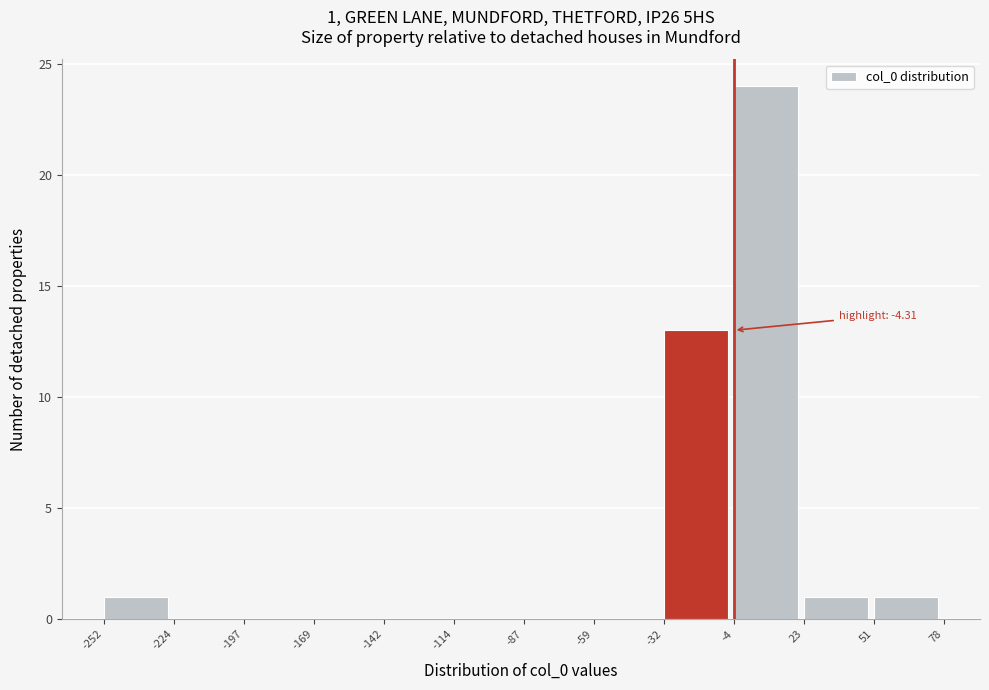

Which range on the x-axis has the tallest bar?

-4 to 23